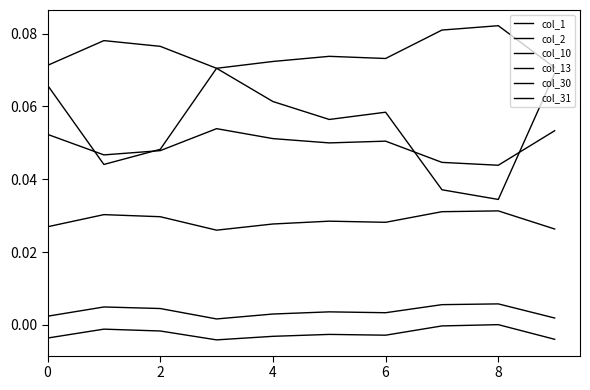

Rank the series by their maximum value, from highest to lowest.

col_2, col_31, col_1, col_30, col_10, col_13